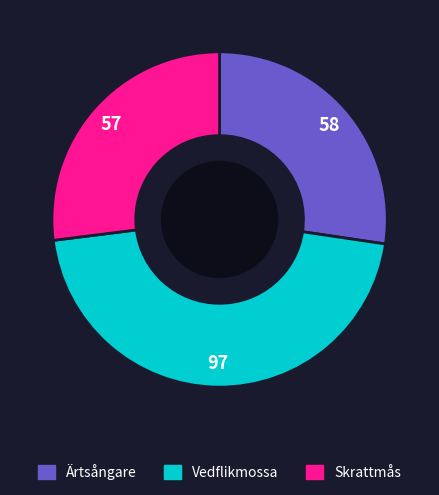

Which slice is the largest?

Vedflikmossa